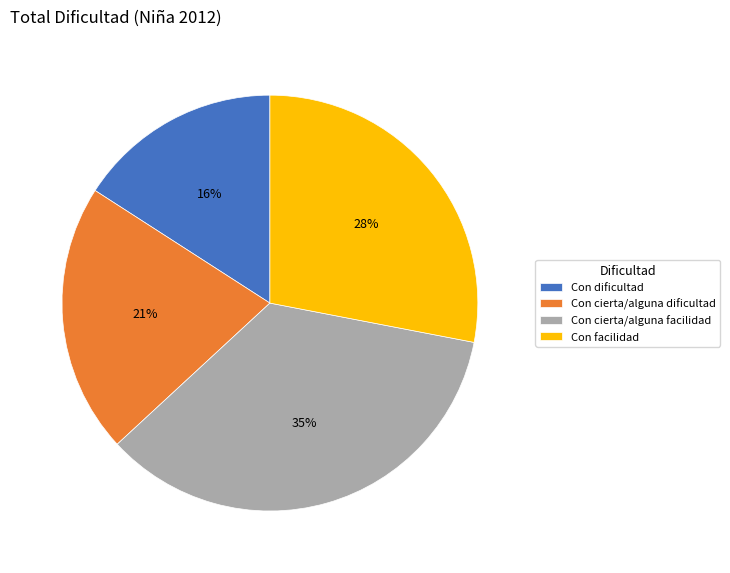

How many slices are in this pie chart?

4